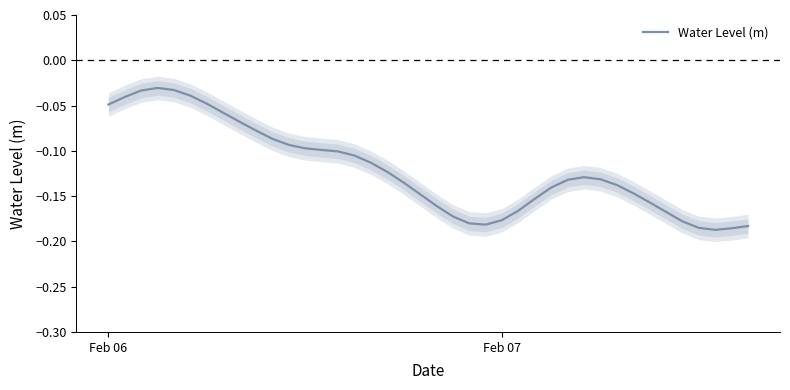

How many interior local valleys (lower than both neighbors) does the data have?

2